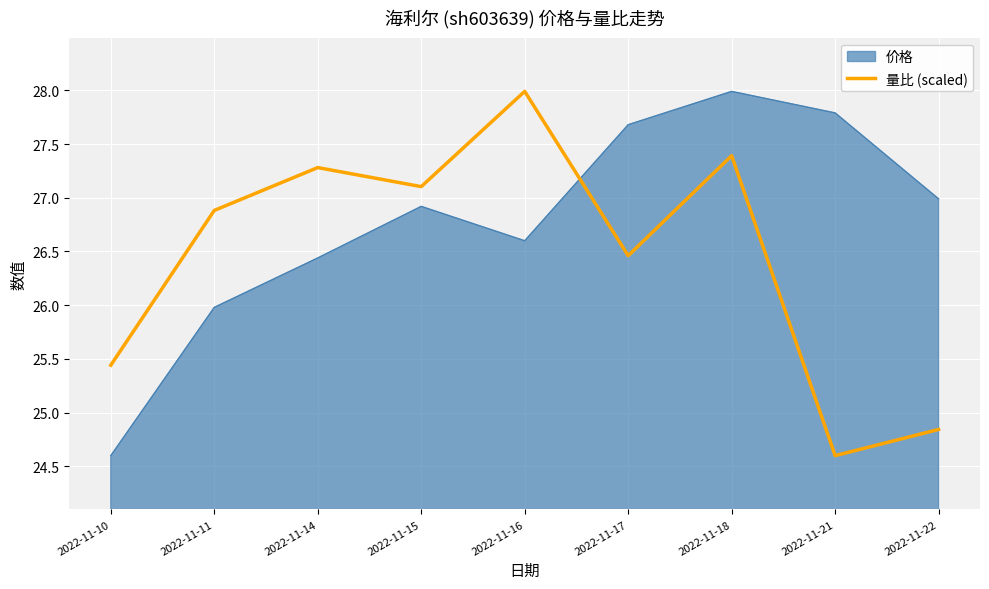

Rank the series at 2022-11-22 from lowest to highest value.

量比 (scaled), 价格